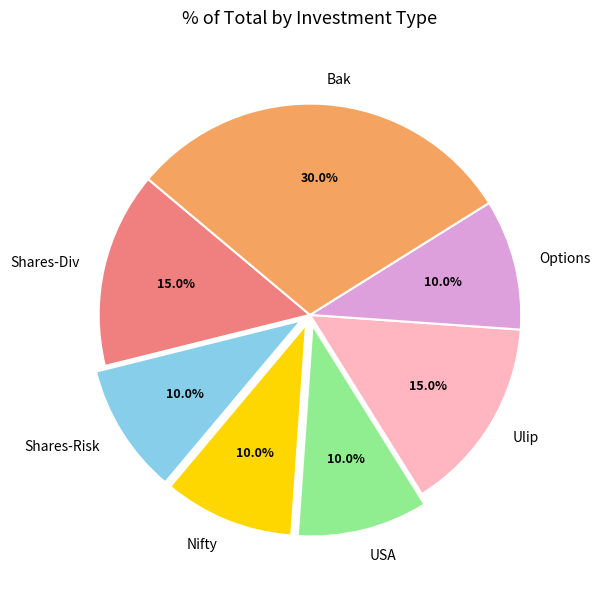

To the nearest percent, what is the combined percentage of USA and Options?

20%